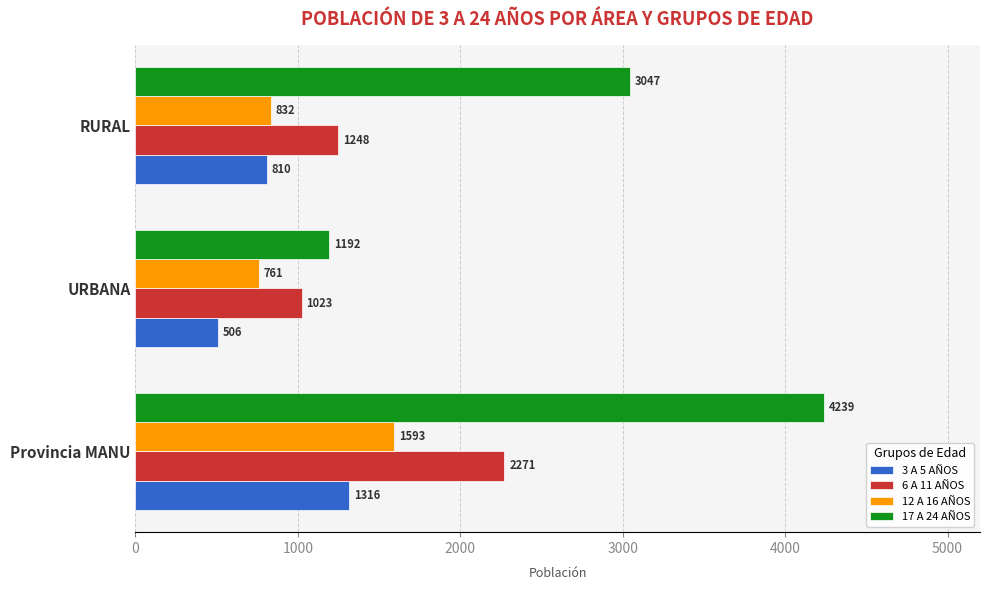

The 6 A 11 AÑOS series shows 2996 at Provincia MANU. True or false?

False